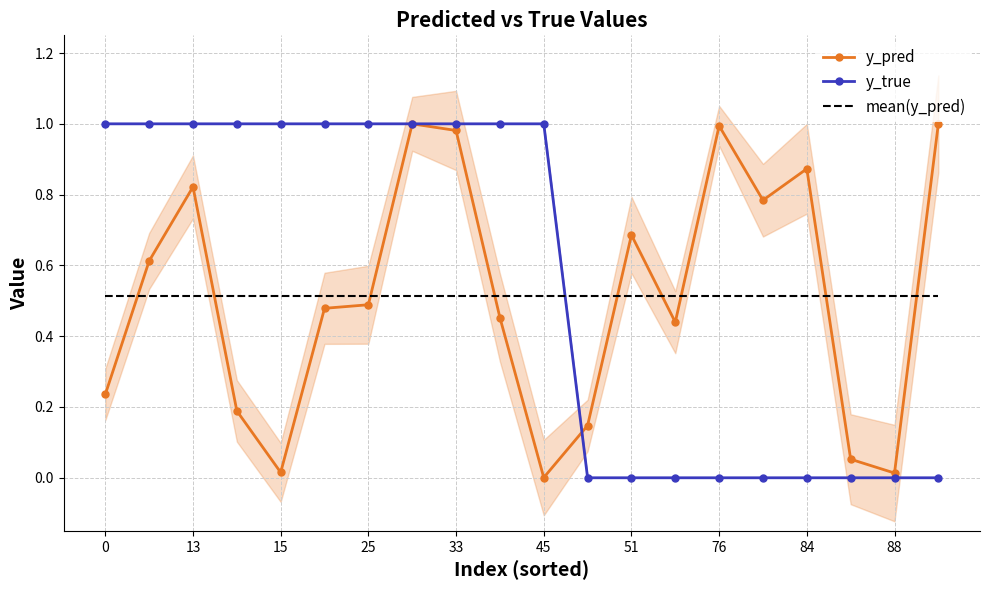

How many times do y_pred and mean(y_pred) cross each other?

9